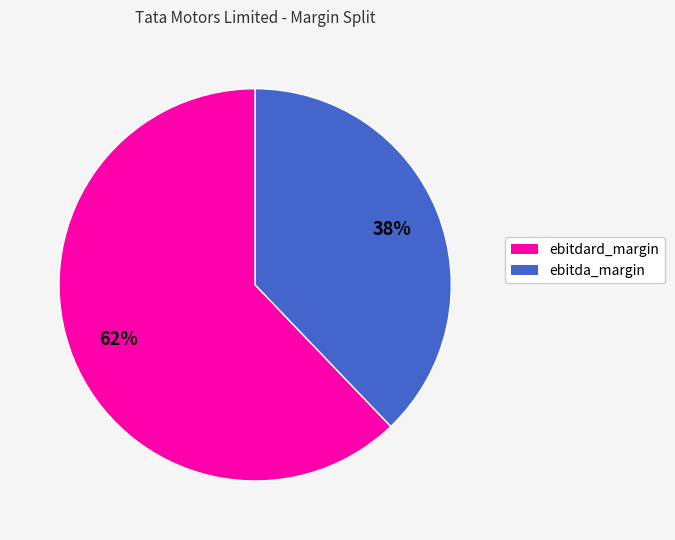

True or false: ebitda_margin accounts for 24% of the total.

False